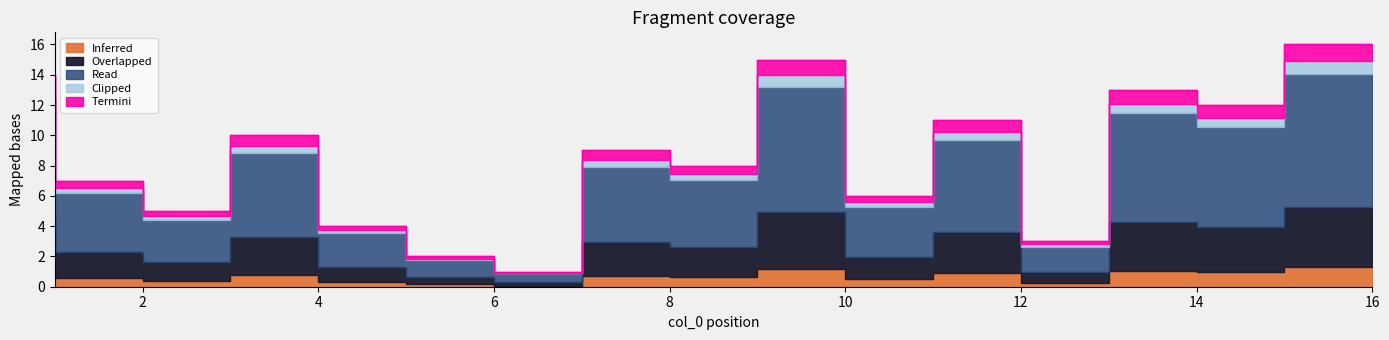

At which label is Read closest to 8?

9